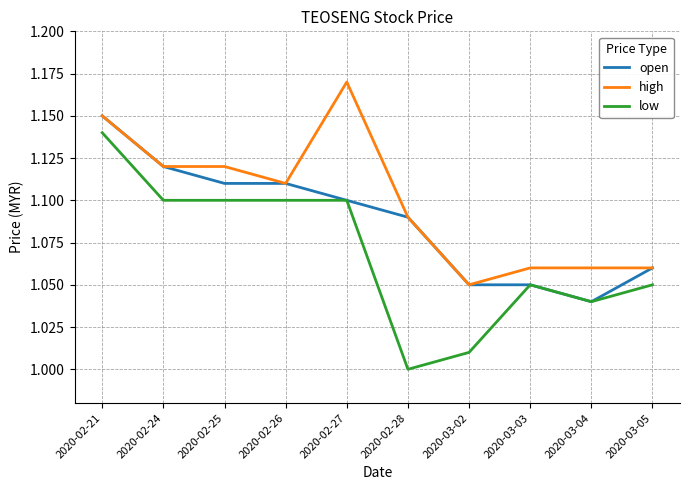

What position from the left is 2020-03-02?

7